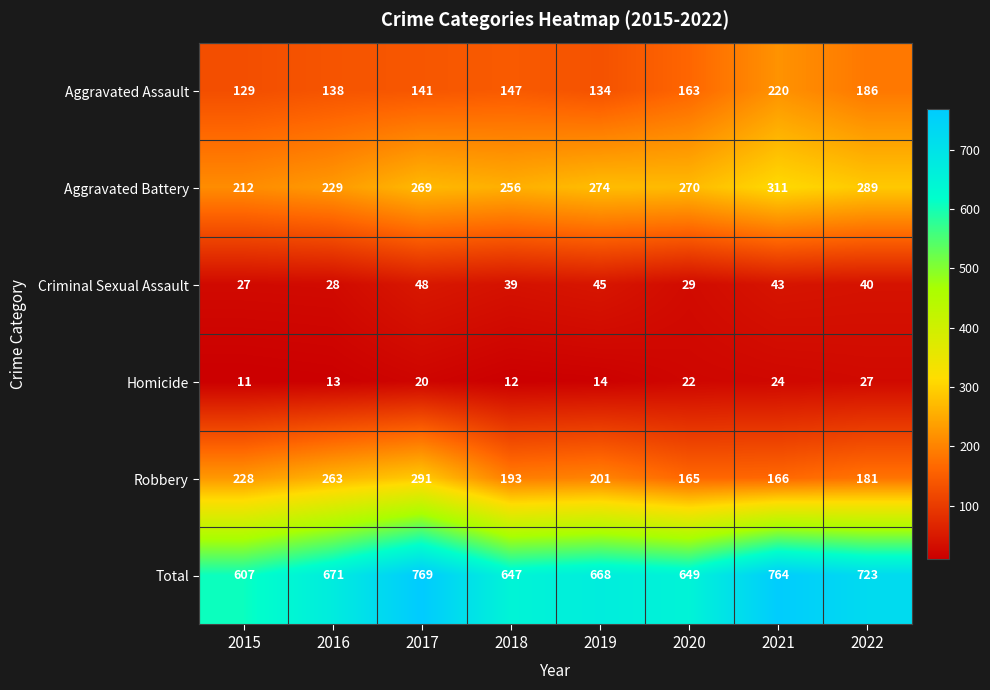

At 2021, list the series in order from smallest to largest.

Homicide, Criminal Sexual Assault, Robbery, Aggravated Assault, Aggravated Battery, Total